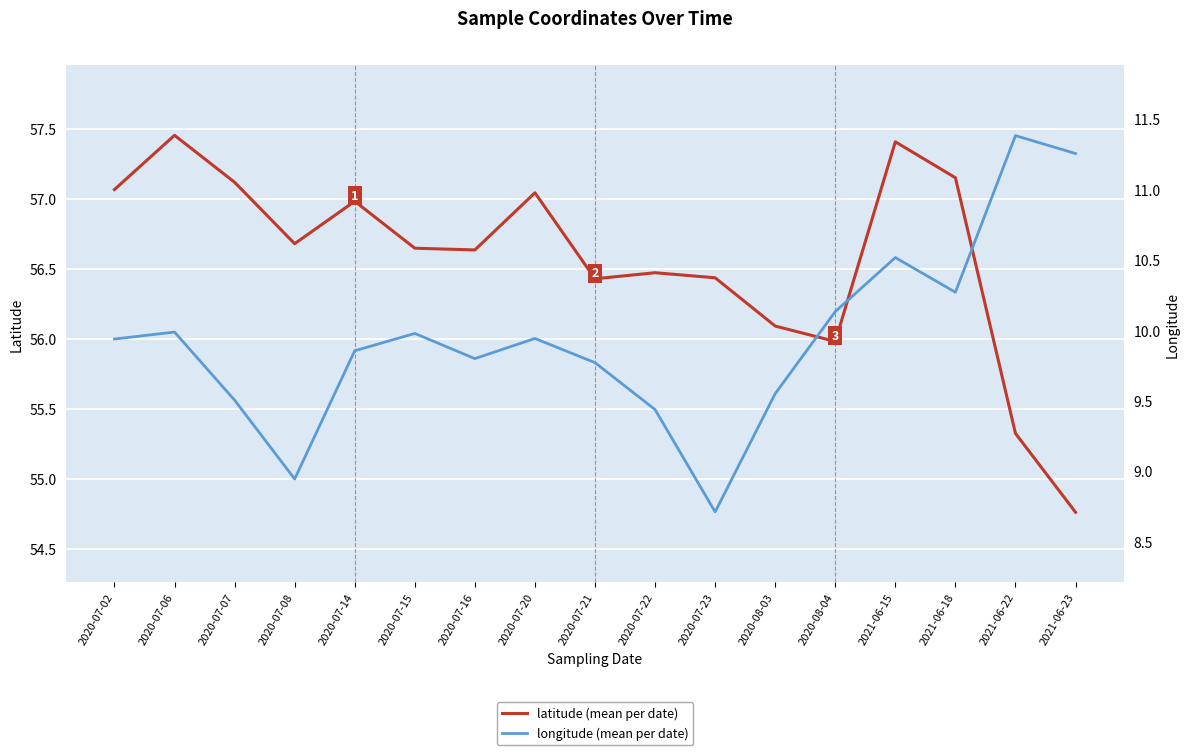

At which label does longitude first exceed 9?

2020-07-02